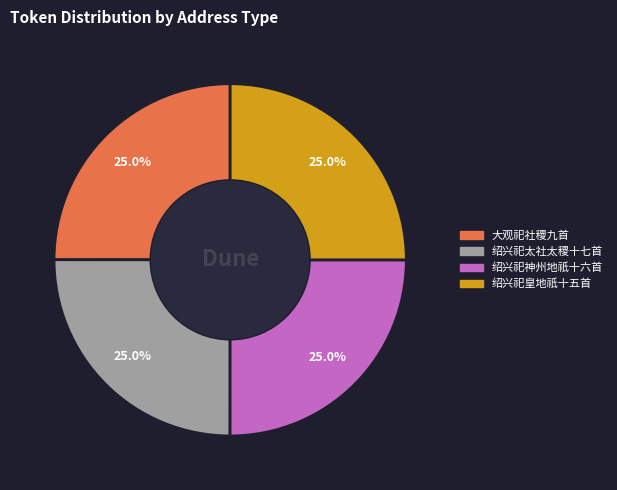

What is the total percentage of 绍兴祀太社太稷十七首 and 绍兴祀神州地祇十六首?

50.0%